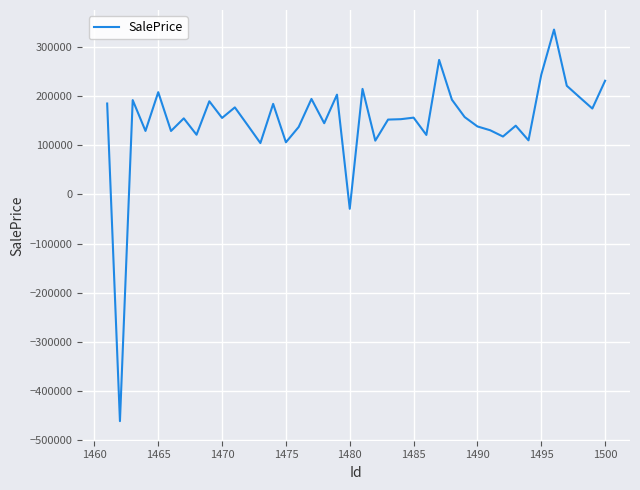

What is the sum of all values?

5936730.0